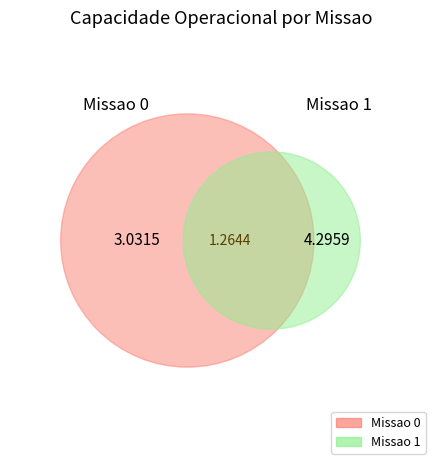

To the nearest percent, what portion does 1 represent?

59%